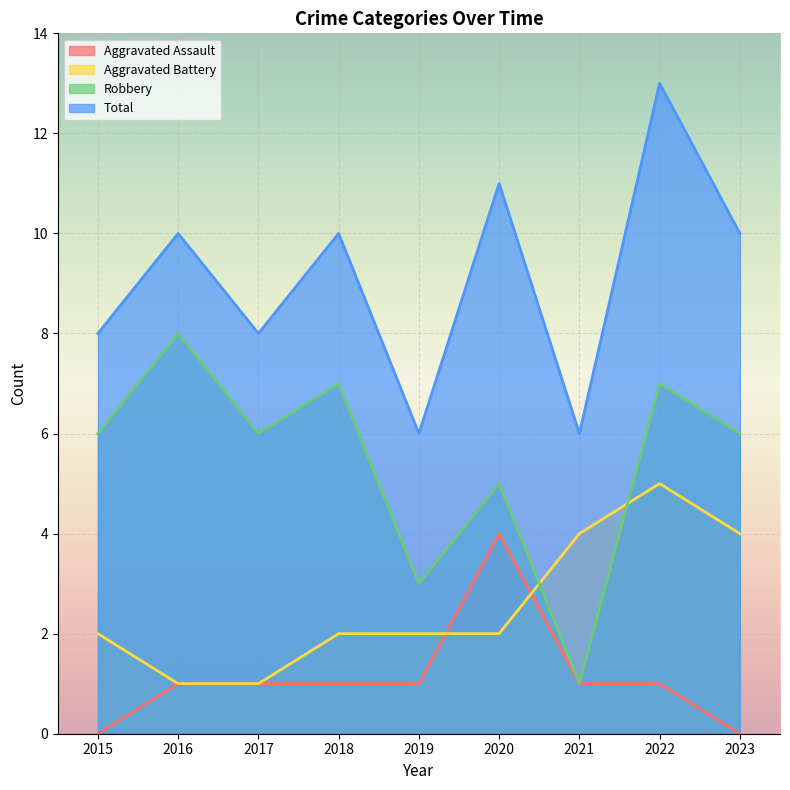

Reading right to left, transcribe all the data shown in this chart.

Aggravated Assault: 2023=0	2022=1	2021=1	2020=4	2019=1	2018=1	2017=1	2016=1	2015=0
Aggravated Battery: 2023=4	2022=5	2021=4	2020=2	2019=2	2018=2	2017=1	2016=1	2015=2
Robbery: 2023=6	2022=7	2021=1	2020=5	2019=3	2018=7	2017=6	2016=8	2015=6
Total: 2023=10	2022=13	2021=6	2020=11	2019=6	2018=10	2017=8	2016=10	2015=8